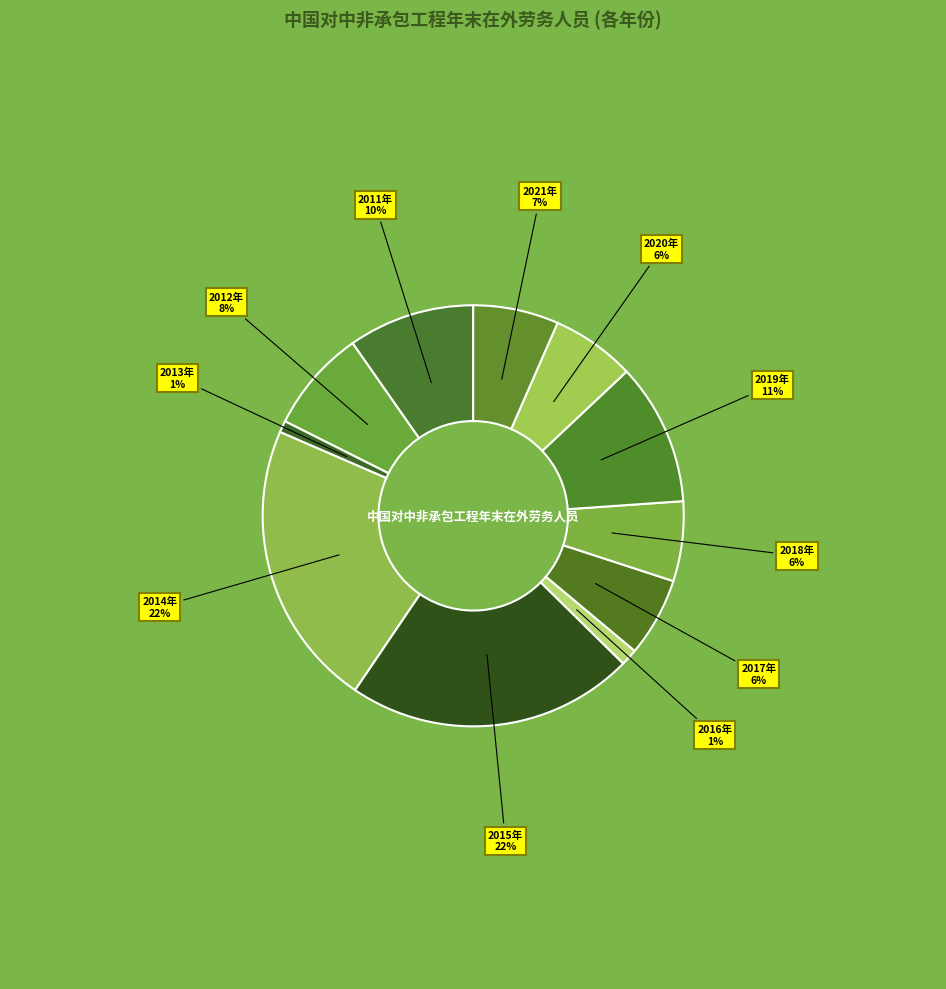

Which has a higher value, 2016年 or 2012年?

2012年